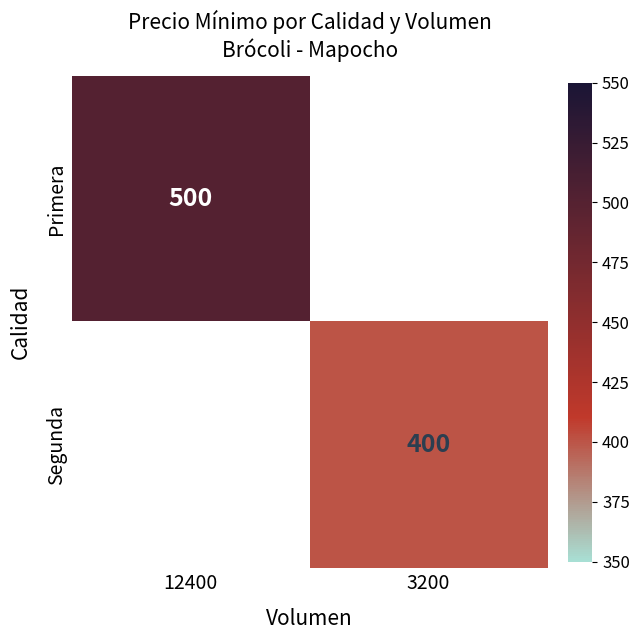

How many categories are shown in the chart?

2